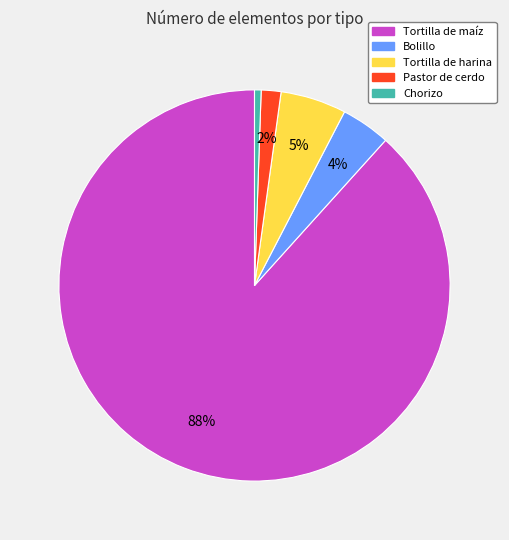

Rank the categories by value from lowest to highest.

Chorizo, Pastor de cerdo, Bolillo, Tortilla de harina, Tortilla de maíz